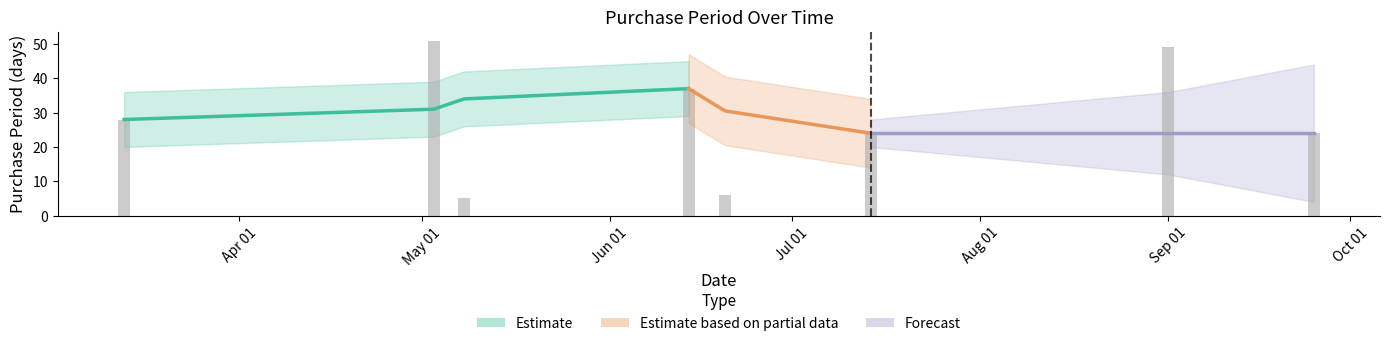

Count the number of values greater than 28.

3